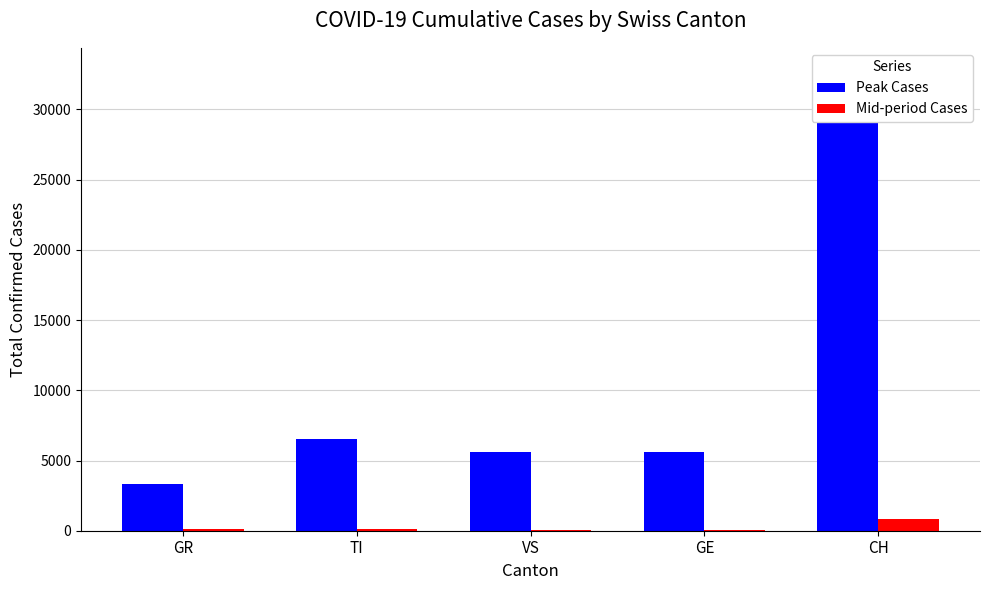

At which label does Mid-period Cases first exceed 104?

GR